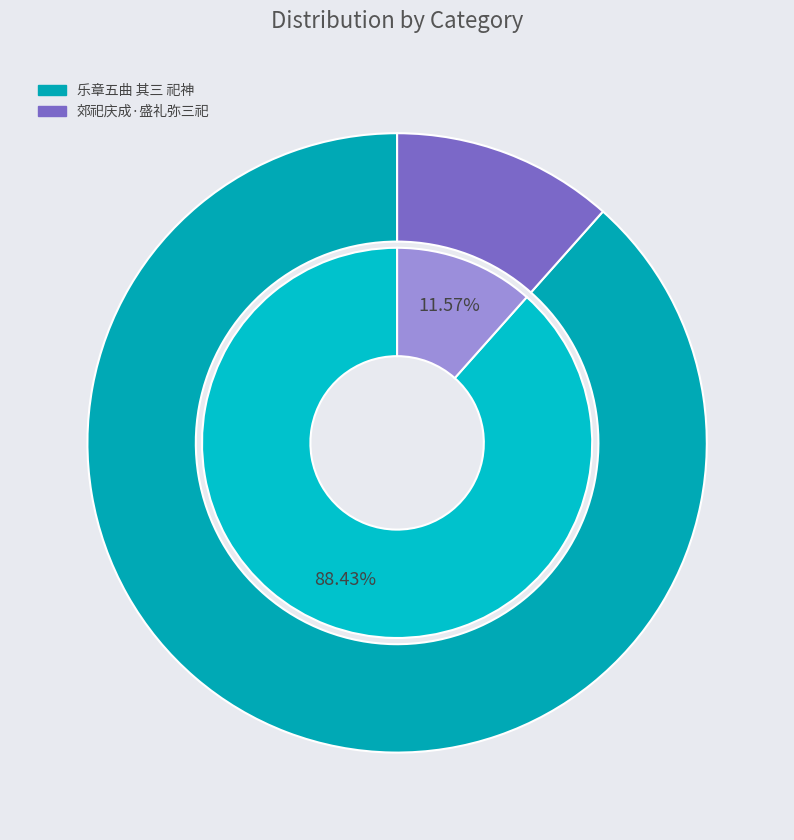

What is the ratio of the value at 乐章五曲 其三 祀神 to the value at 郊祀庆成·盛礼弥三祀?

7.6